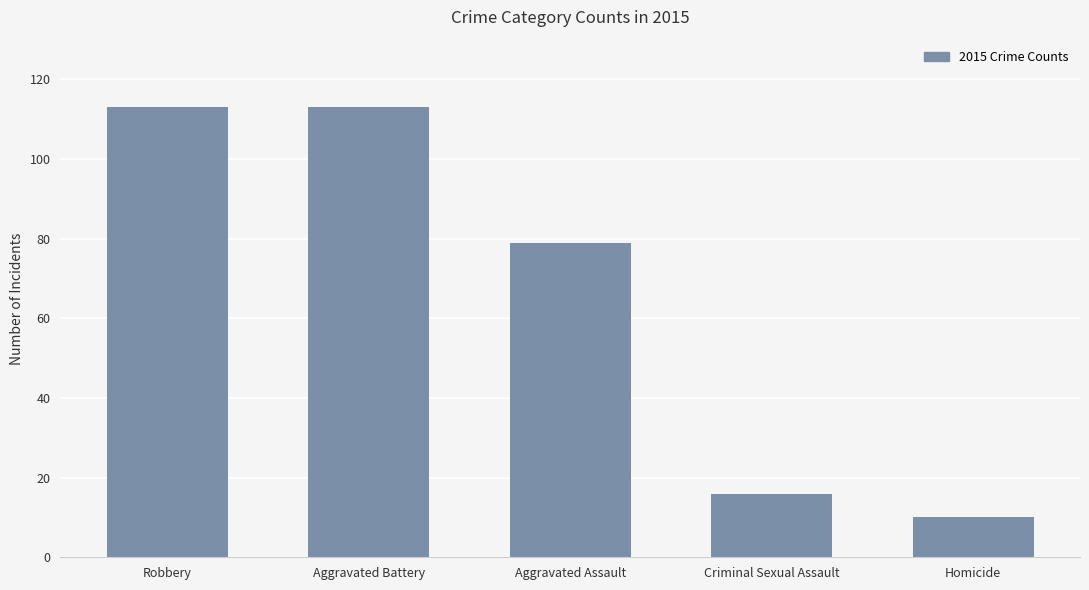

What is the label of the 3rd bar from the left?

Aggravated Assault